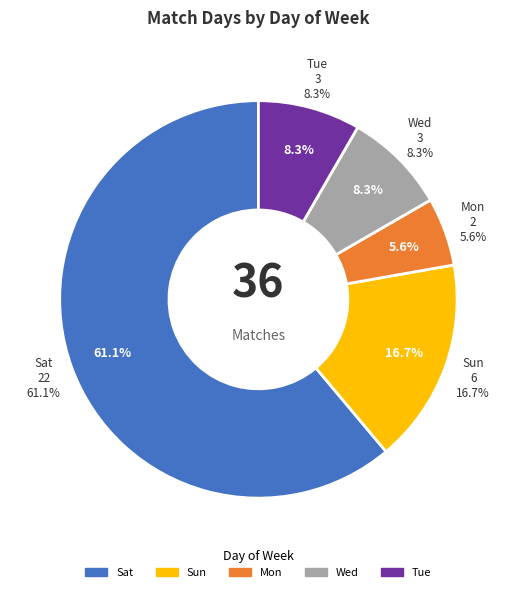

Does any single category account for the majority?

No